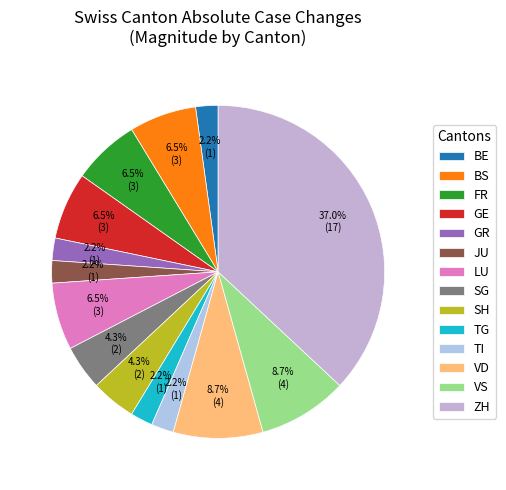

Does GR represent more than half of the total?

No